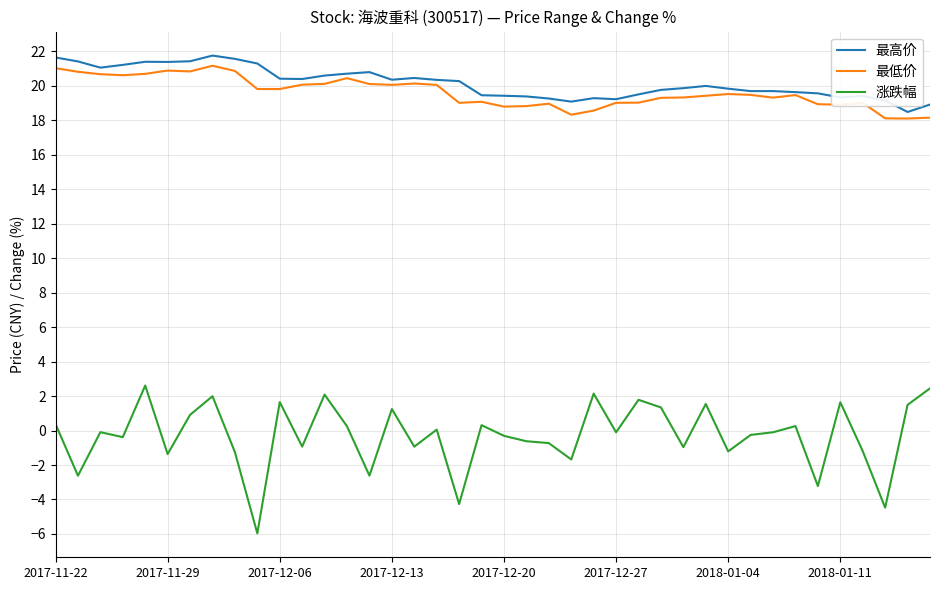

Which series has the widest spread of values?

涨跌幅